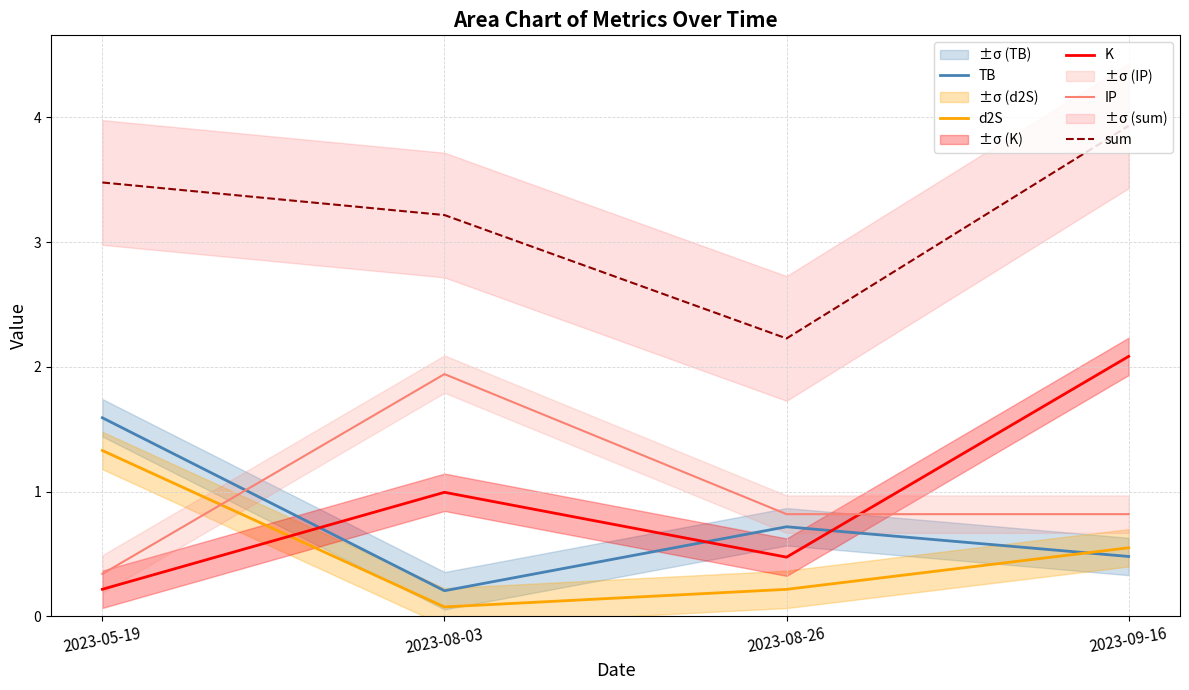

Does the chart have visible grid lines?

Yes